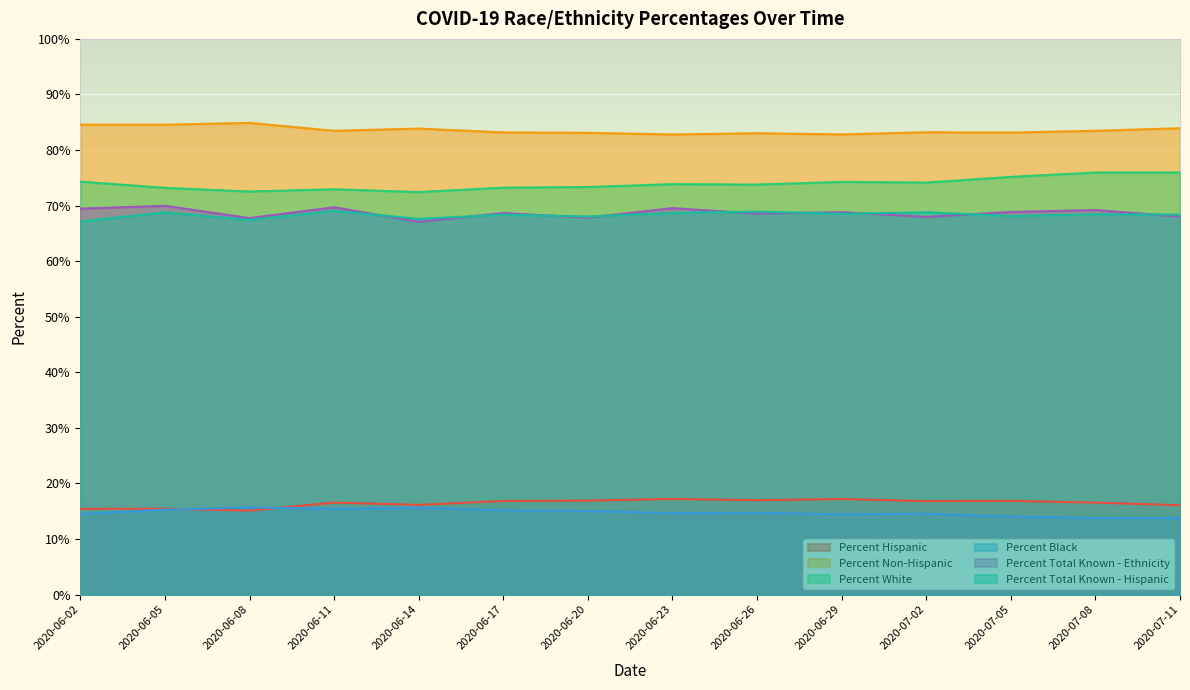

Reading right to left, extract all data points from this chart.

Percent Hispanic: 2020-07-11=16.1	2020-07-08=16.5	2020-07-05=16.9	2020-07-02=16.8	2020-06-29=17.2	2020-06-26=17.0	2020-06-23=17.2	2020-06-20=16.9	2020-06-17=16.8	2020-06-14=16.1	2020-06-11=16.5	2020-06-08=15.1	2020-06-05=15.4	2020-06-02=15.4
Percent Non-Hispanic: 2020-07-11=83.9	2020-07-08=83.5	2020-07-05=83.1	2020-07-02=83.2	2020-06-29=82.8	2020-06-26=83.0	2020-06-23=82.8	2020-06-20=83.1	2020-06-17=83.2	2020-06-14=83.9	2020-06-11=83.5	2020-06-08=84.9	2020-06-05=84.6	2020-06-02=84.6
Percent White: 2020-07-11=76.0	2020-07-08=76.0	2020-07-05=75.2	2020-07-02=74.1	2020-06-29=74.3	2020-06-26=73.8	2020-06-23=73.9	2020-06-20=73.3	2020-06-17=73.2	2020-06-14=72.4	2020-06-11=72.9	2020-06-08=72.5	2020-06-05=73.2	2020-06-02=74.3
Percent Black: 2020-07-11=13.8	2020-07-08=13.8	2020-07-05=14.0	2020-07-02=14.6	2020-06-29=14.4	2020-06-26=14.7	2020-06-23=14.6	2020-06-20=15.0	2020-06-17=15.2	2020-06-14=15.6	2020-06-11=15.4	2020-06-08=15.7	2020-06-05=15.3	2020-06-02=14.5
Percent Total Known - Ethnicity: 2020-07-11=68.0	2020-07-08=69.2	2020-07-05=68.8	2020-07-02=68.0	2020-06-29=68.8	2020-06-26=68.6	2020-06-23=69.5	2020-06-20=67.8	2020-06-17=68.7	2020-06-14=67.1	2020-06-11=69.7	2020-06-08=67.8	2020-06-05=70.0	2020-06-02=69.5
Percent Total Known - Hispanic: 2020-07-11=68.4	2020-07-08=68.4	2020-07-05=68.1	2020-07-02=68.8	2020-06-29=68.5	2020-06-26=68.9	2020-06-23=68.7	2020-06-20=68.0	2020-06-17=68.4	2020-06-14=67.6	2020-06-11=69.1	2020-06-08=67.4	2020-06-05=68.8	2020-06-02=67.1